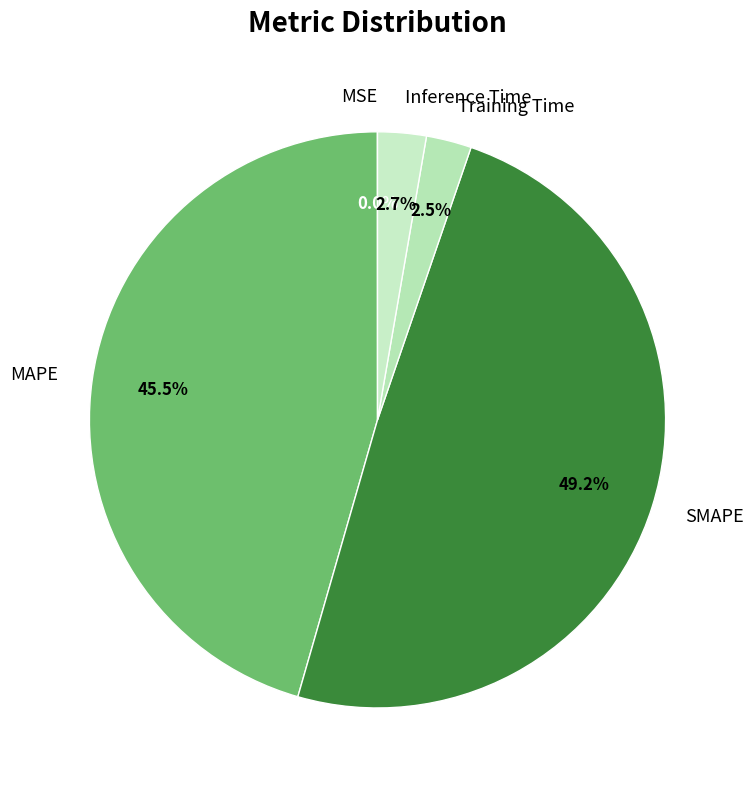

To the nearest percent, what portion does SMAPE represent?

49%